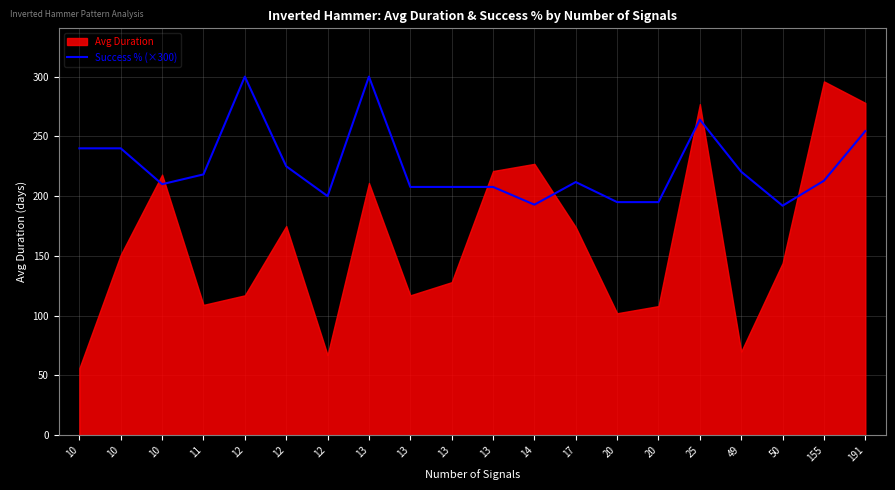

What is the difference between the maximum and minimum values?

108.0